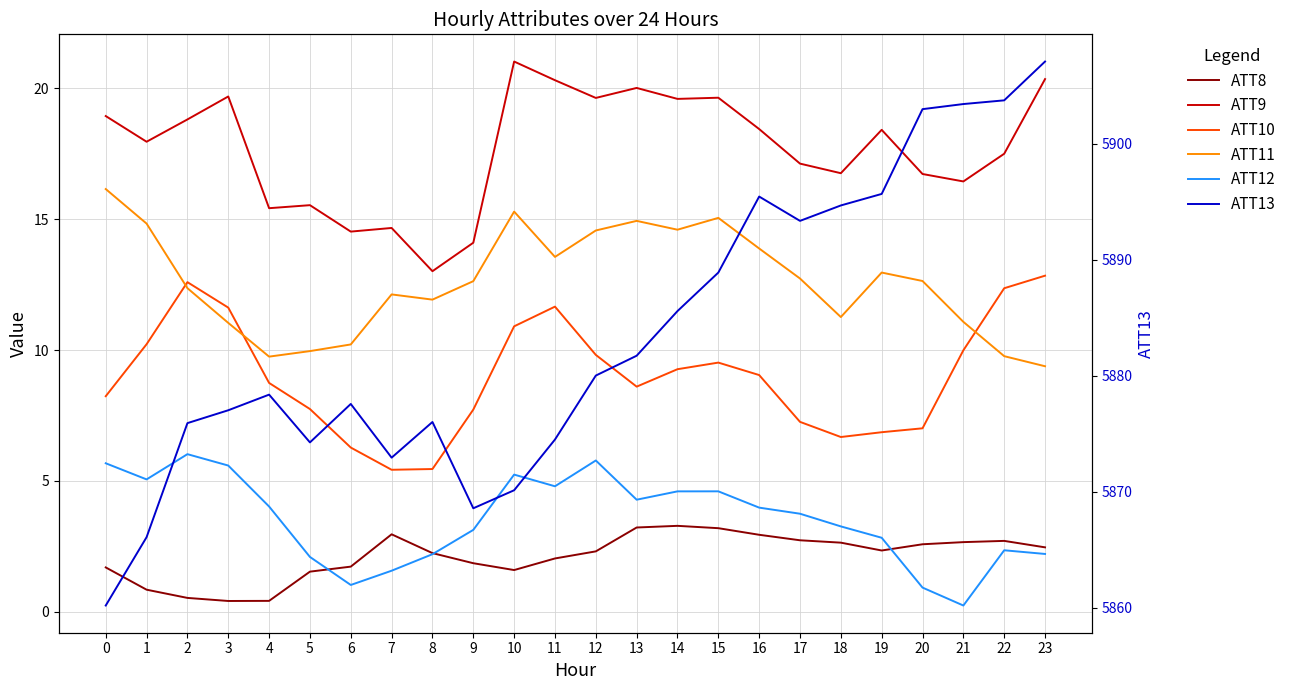

At which label is ATT13 closest to 5883?

13